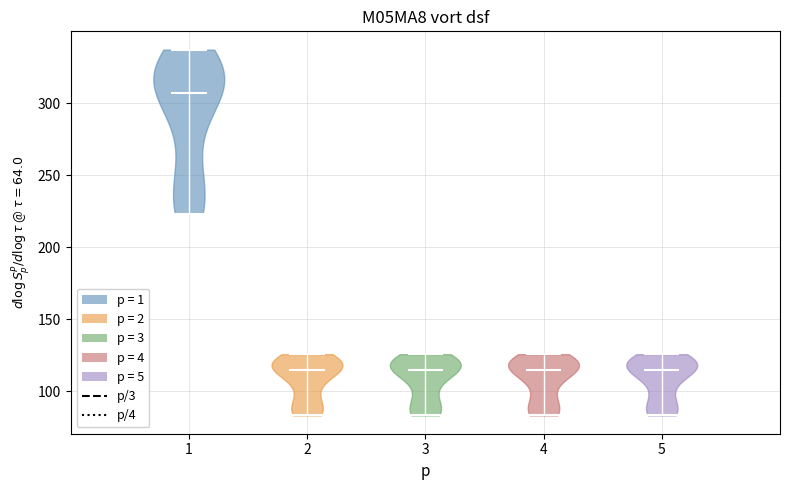

Reading left to right, read every violin against the y-axis: where its median line is, and the lowest and highest points it reaches. The values are not printed on the chart, so give them approximately, as read against the axis.

1: median line 305, lowest point 225, highest point 335
2: median line 115, lowest point 85, highest point 125
3: median line 115, lowest point 85, highest point 125
4: median line 115, lowest point 85, highest point 125
5: median line 115, lowest point 85, highest point 125